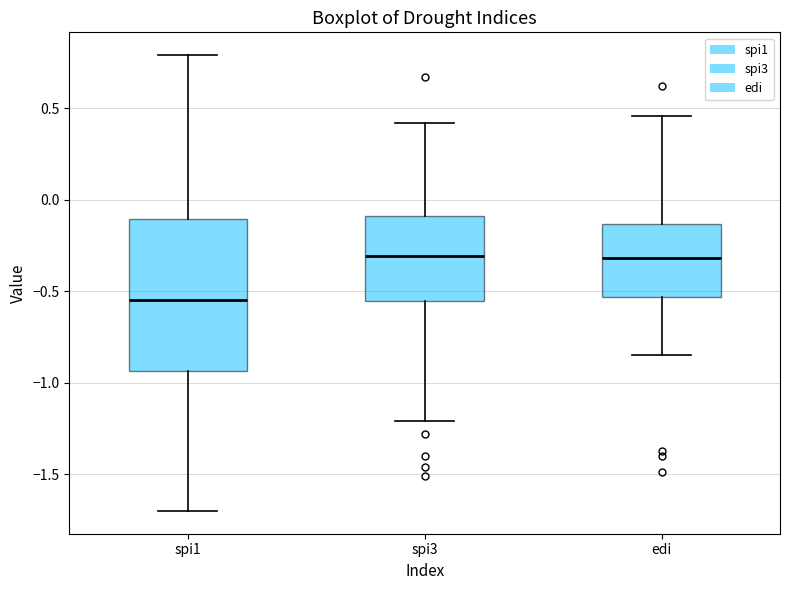

Where is the upper edge of the box for edi on the y-axis? The values are not printed on the chart, so give them approximately, as read against the axis.

-0.15